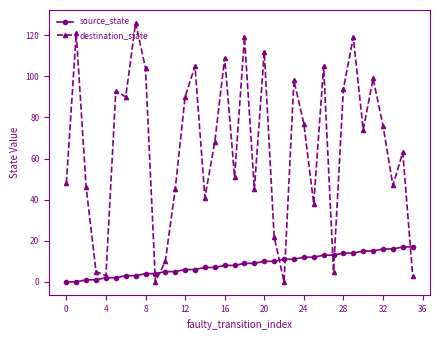

List the series in order of their overall mean, highest first.

destination_state, source_state